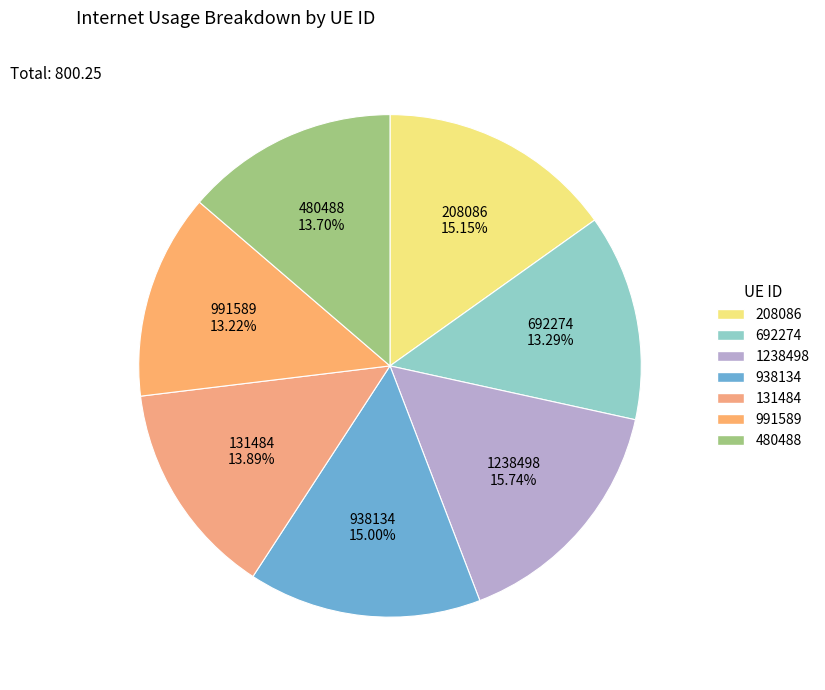

Is there a majority slice in this chart?

No